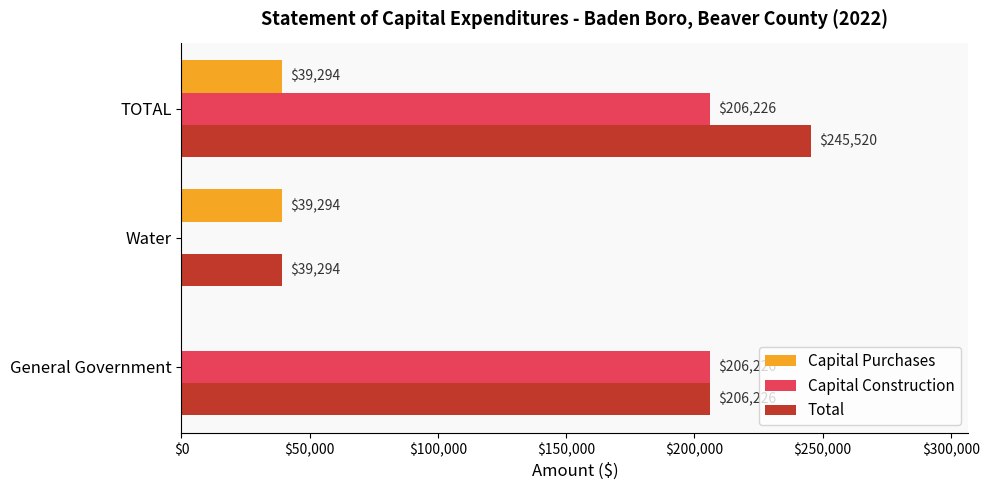

At which label does Total reach its peak?

TOTAL